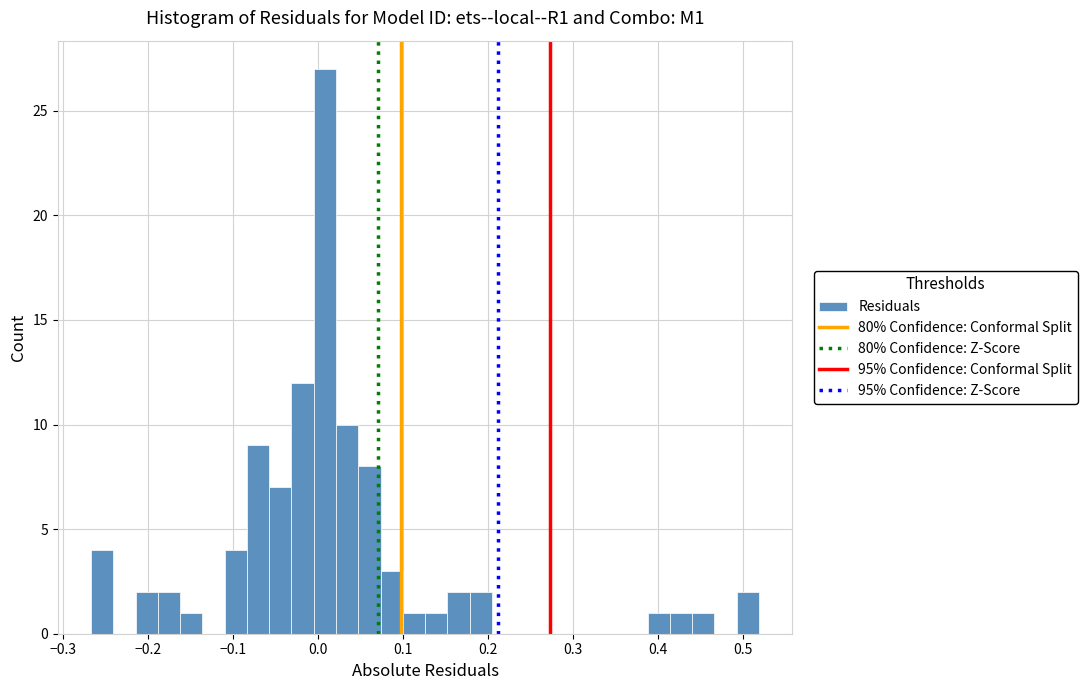

Around what value on the x-axis is the tallest bar? Give the approximate position of its centre, as read against the axis.

0.01